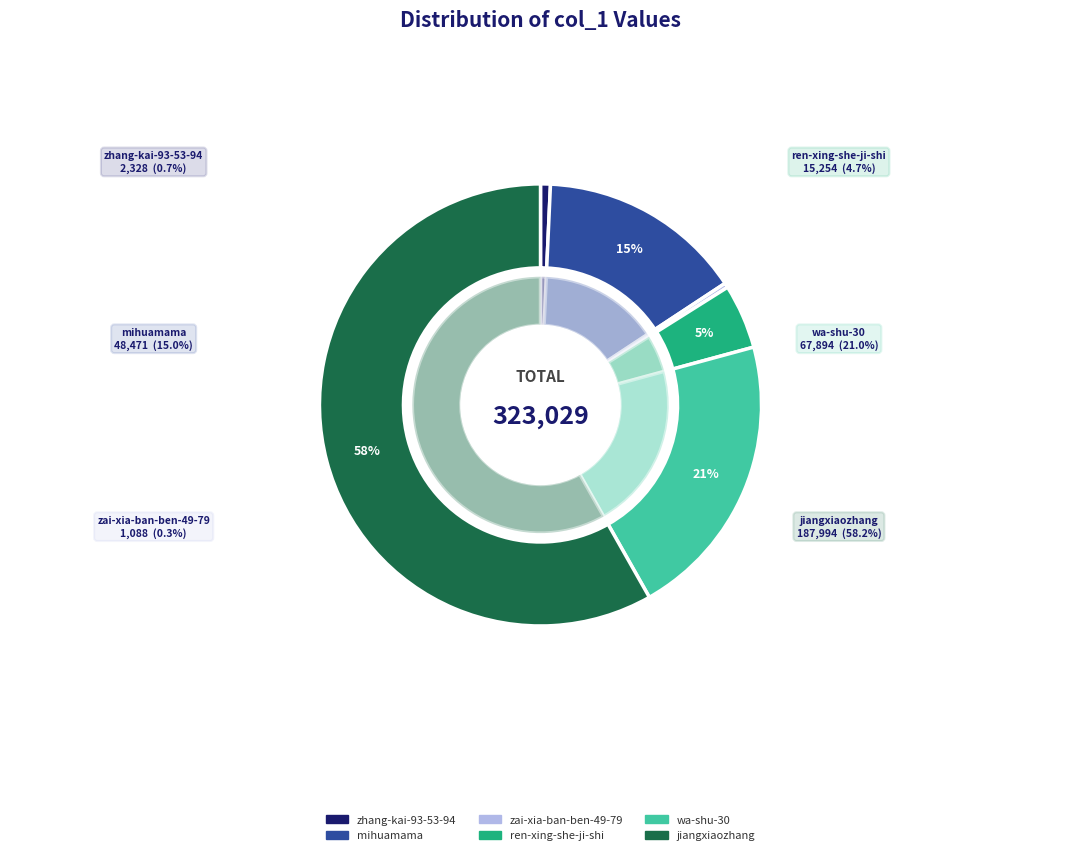

Between wa-shu-30 and zai-xia-ban-ben-49-79, which is larger?

wa-shu-30